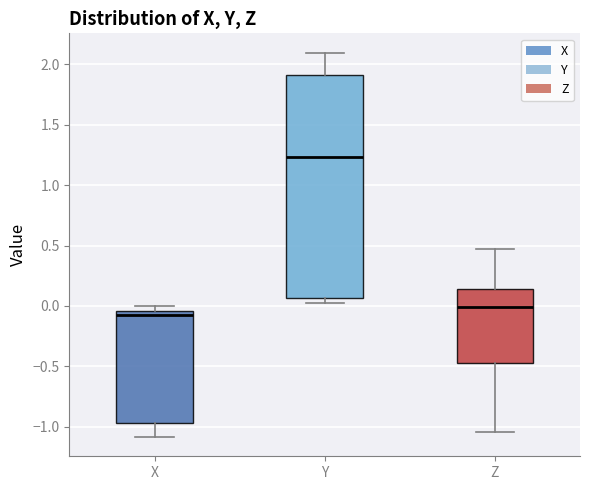

Where does the median line of the box for Y sit on the y-axis? The values are not printed on the chart, so give them approximately, as read against the axis.

1.25